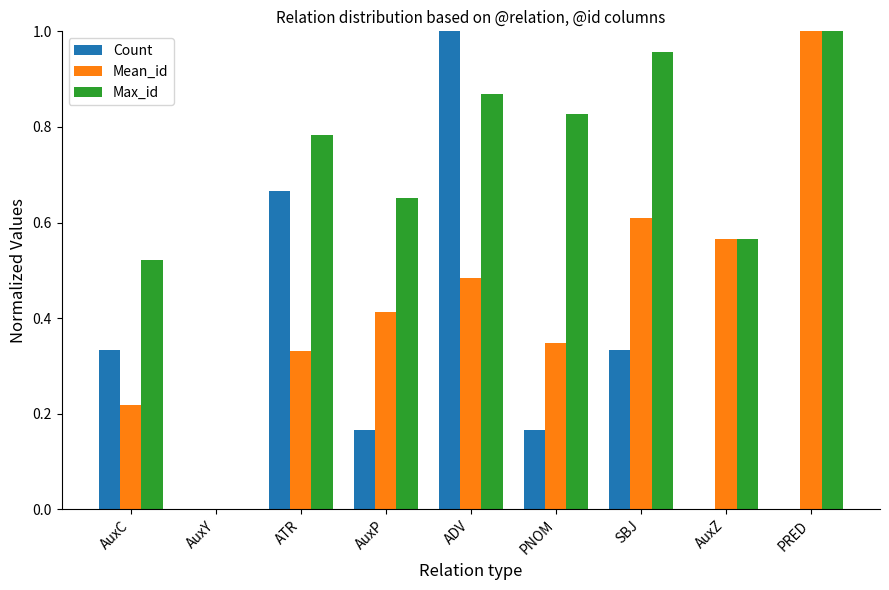

What is the sum of the Count values at AuxC and ADV?

1.3